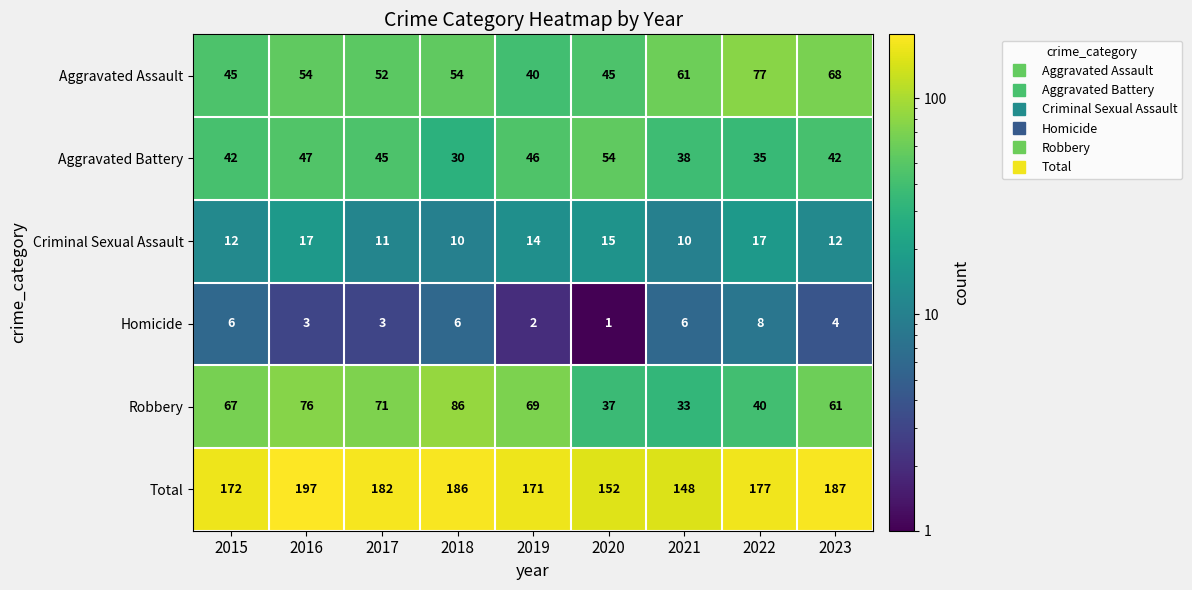

At which category is the sum across all series the highest?

2016